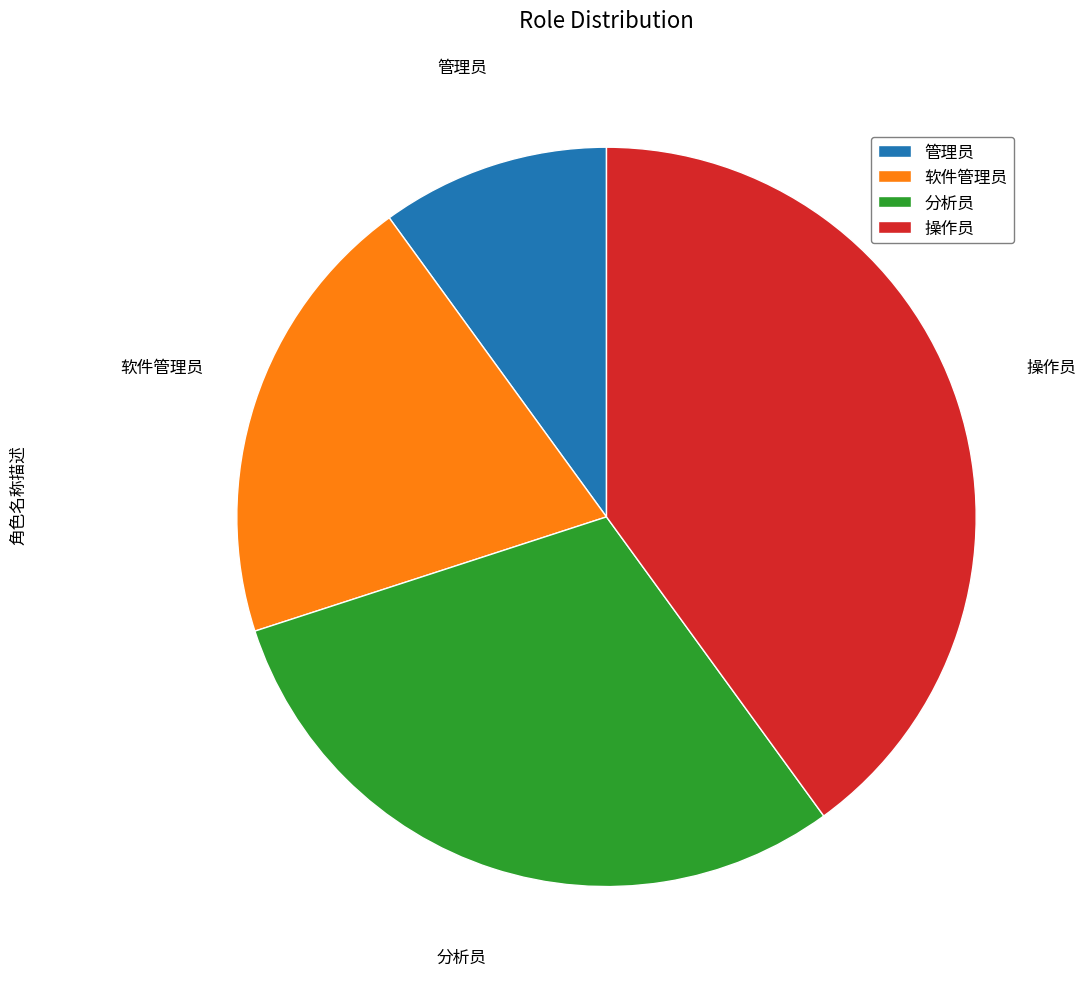

Rank the categories by value from lowest to highest.

管理员, 软件管理员, 分析员, 操作员